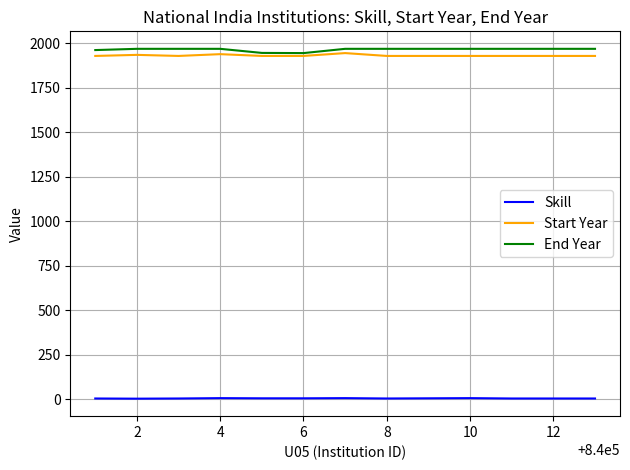

What is the maximum value for Skill?

5